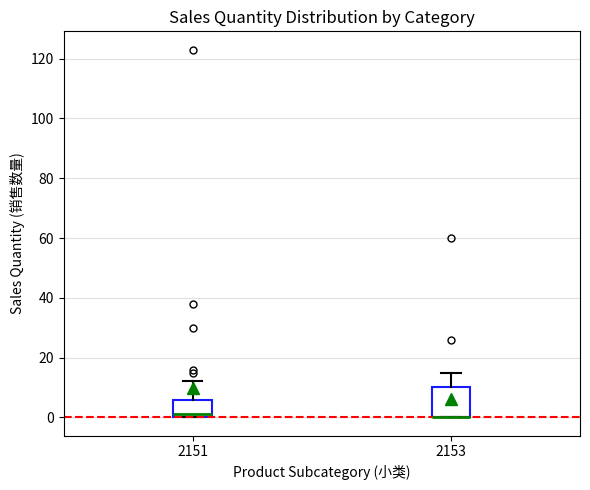

Reading left to right, transcribe this box plot: for each box, give where its median line is, the range the box spans, and where its two whiskers end, as read against the y-axis. The values are not printed on the chart, so give them approximately, as read against the axis.

2151: median 2, box 0 to 6, whiskers 0 to 12
2153: median 0 (drawn on the box's lower edge), box 0 to 10, whiskers 0 to 16